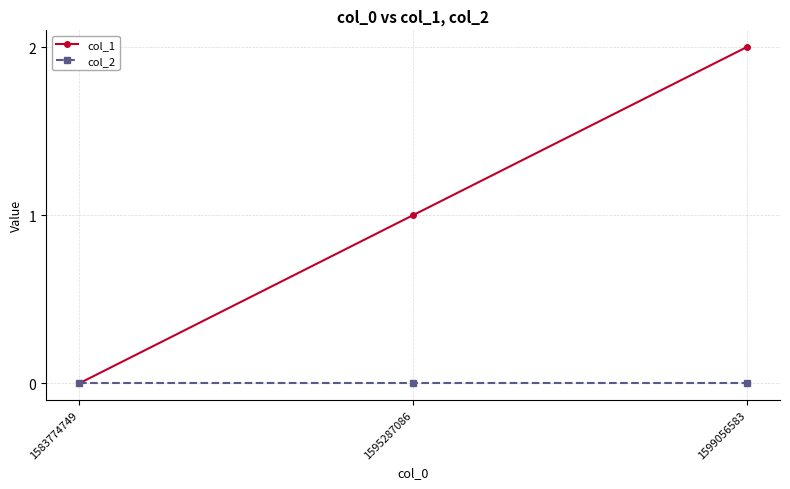

Reading right to left, what are all the values shown in this chart?

col_1: 1599056583=2	1595287086=1	1583774749=0
col_2: 1599056583=0	1595287086=0	1583774749=0